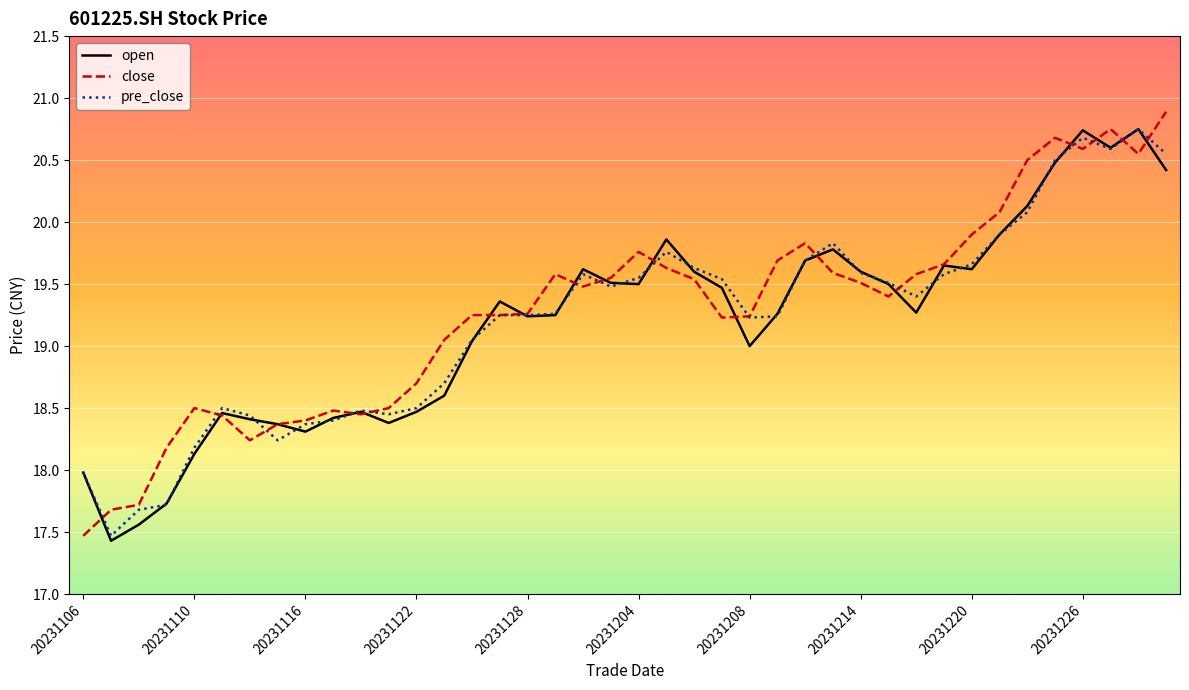

What is the smallest value displayed?

17.4